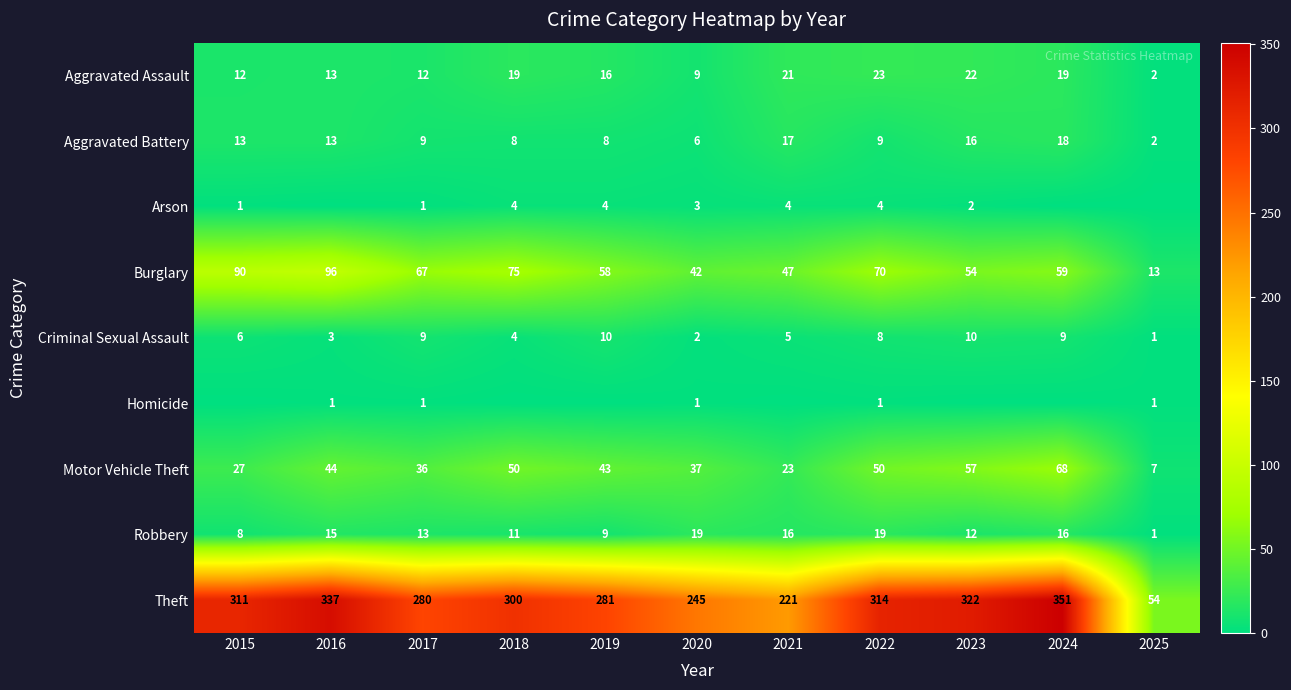

At which label does Theft reach its peak?

2024